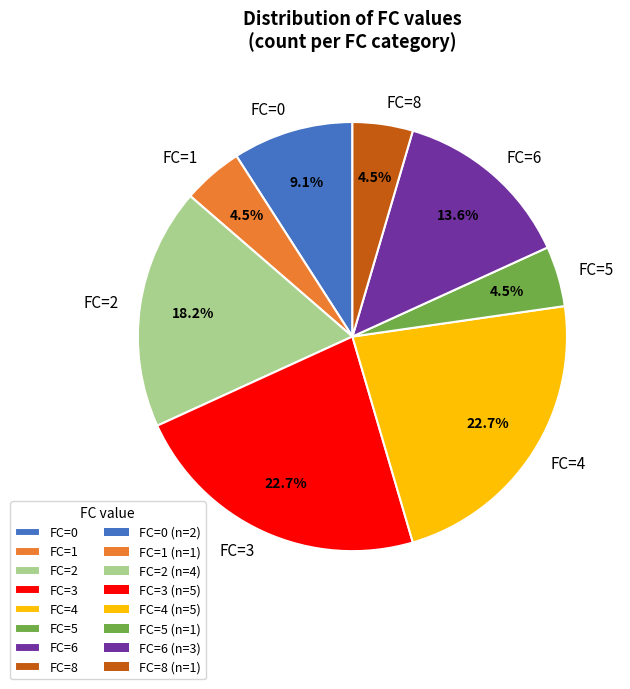

Does any single category account for the majority?

No